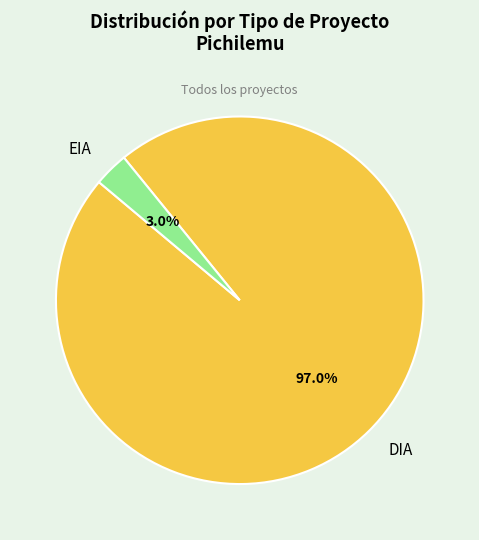

To the nearest percent, what is the difference between the largest and smallest slice percentages?

94%